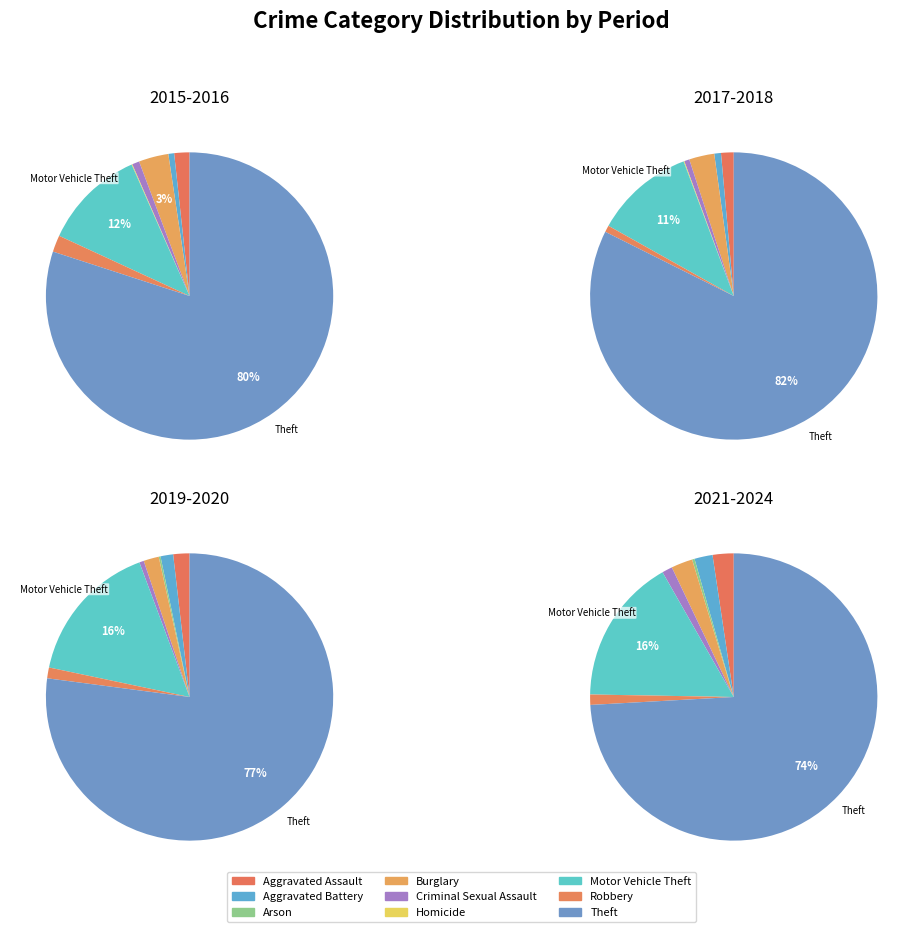

Combined, do Criminal Sexual Assault and Aggravated Battery account for over 50%?

No